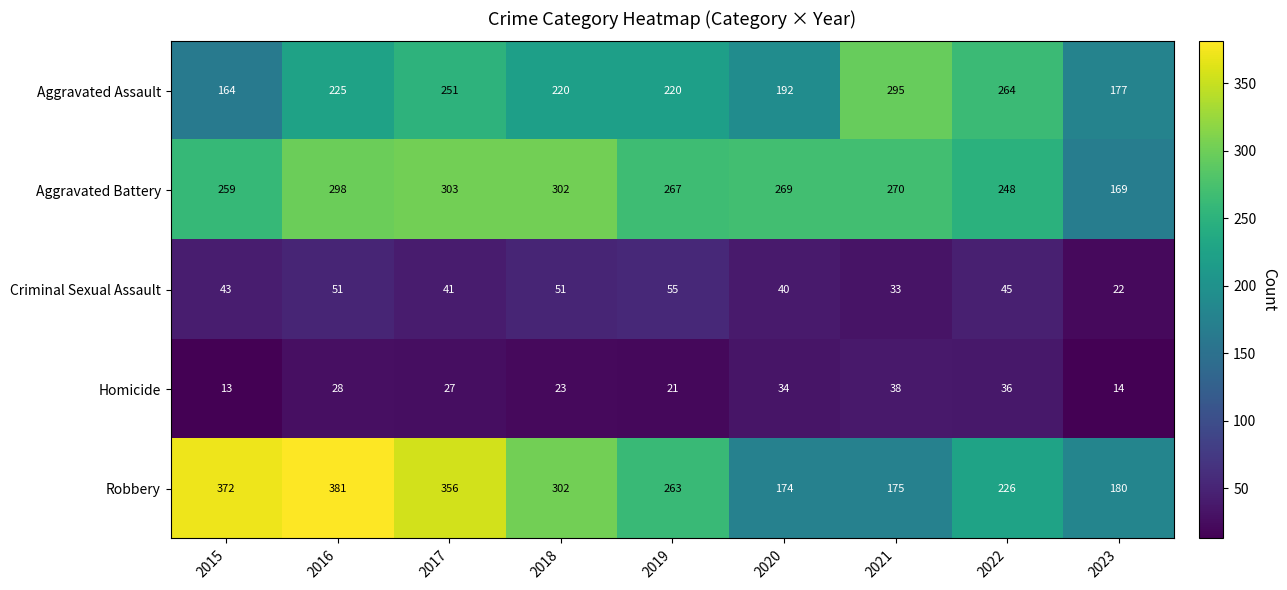

The Homicide series shows 14 at 2023. True or false?

True